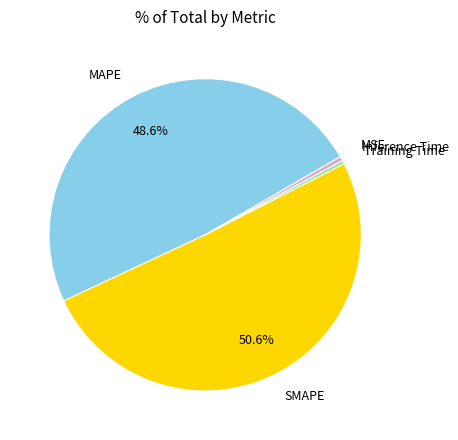

Is there a majority slice in this chart?

Yes